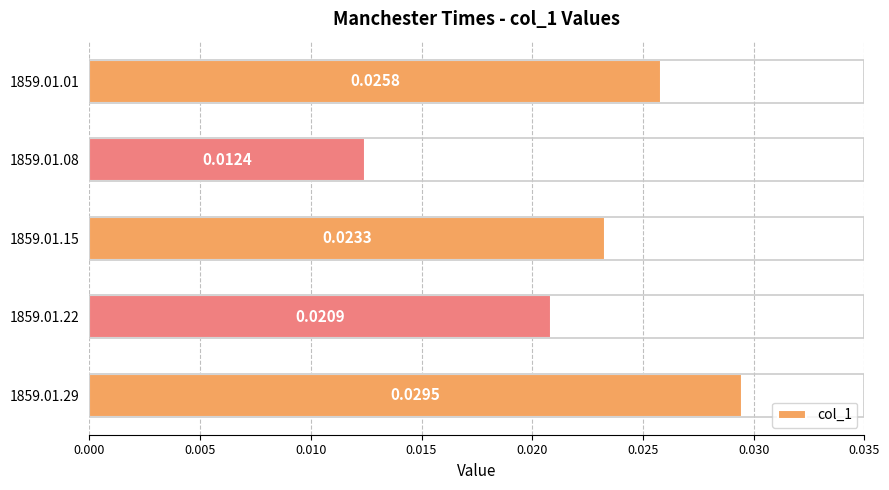

List the labels in order of value, smallest first.

1859.01.08, 1859.01.22, 1859.01.15, 1859.01.01, 1859.01.29